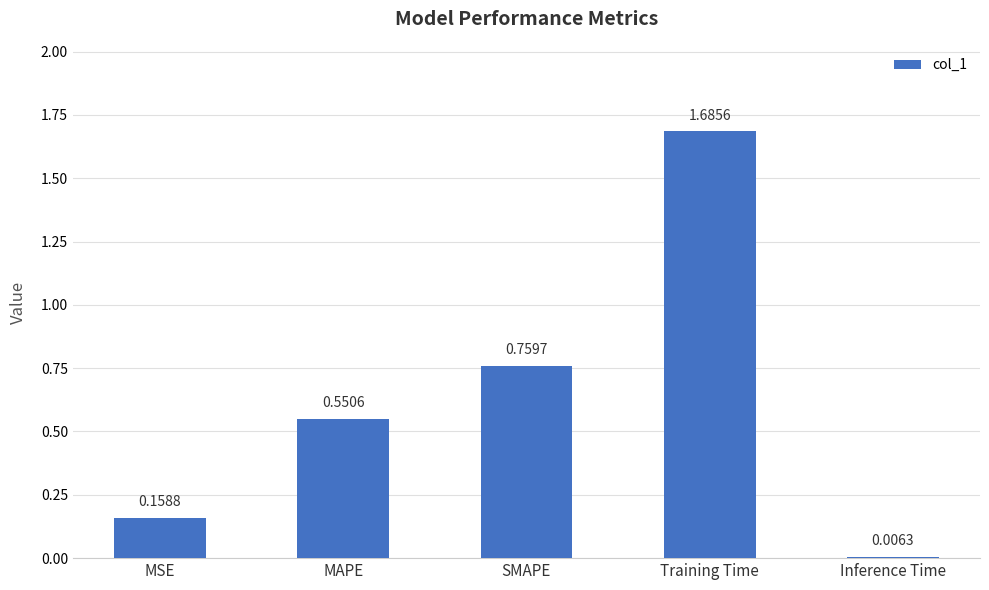

What is the difference between the values at Inference Time and MAPE?

0.5